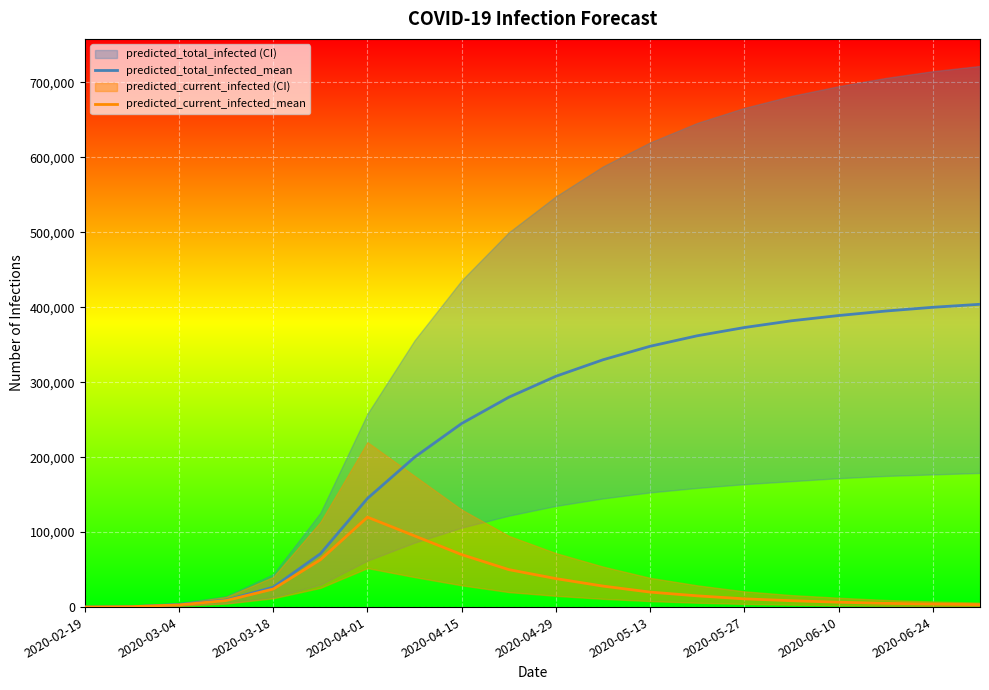

How many lines are shown in the chart?

2